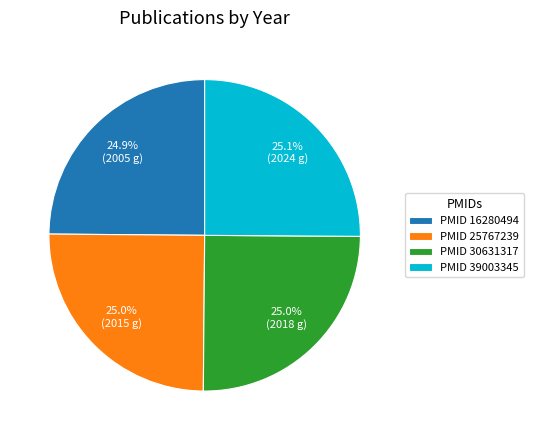

Approximately how many times larger is the value at PMID 16280494 compared to PMID 30631317?

1.0